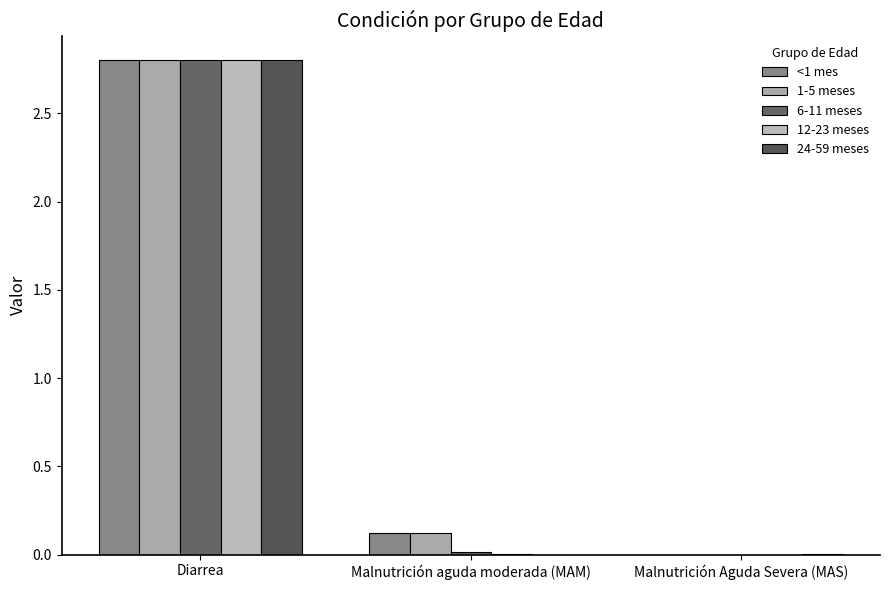

Which category has the highest value in the <1 mes series?

Diarrea